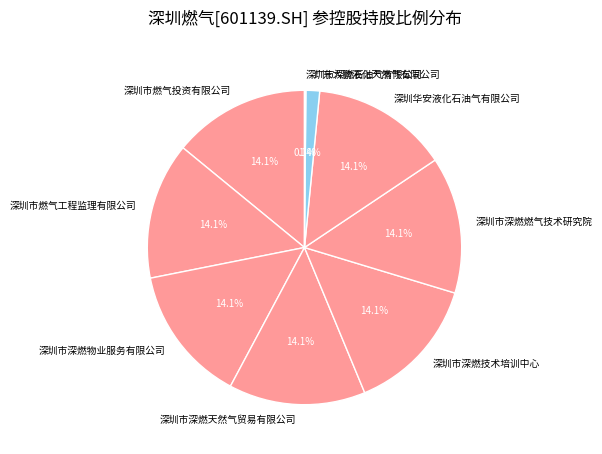

What percentage is NOT represented by 深圳华安液化石油气有限公司?

85.9%